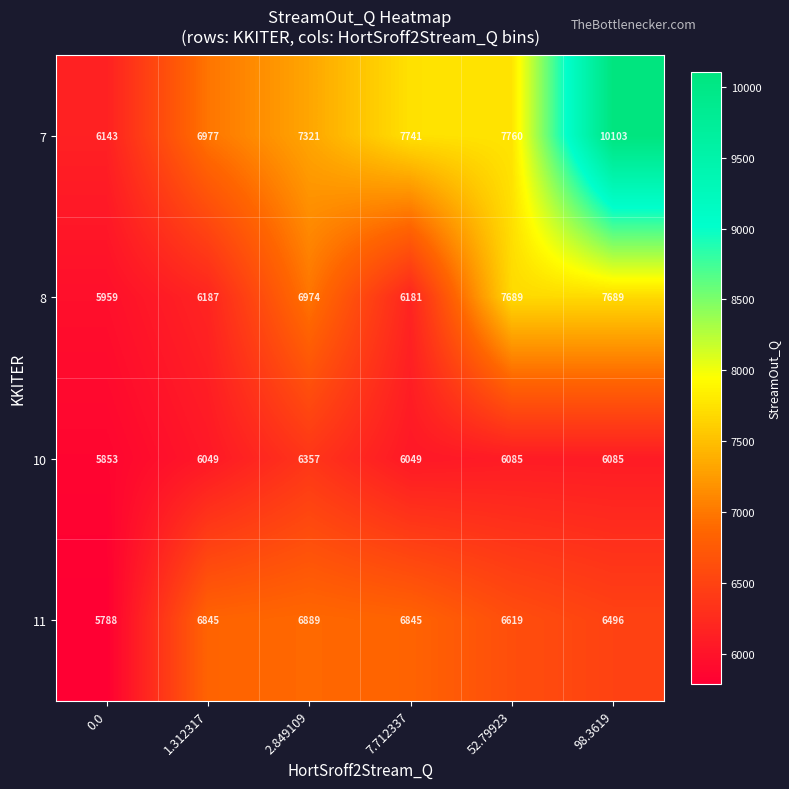

How many series are shown in this chart?

4